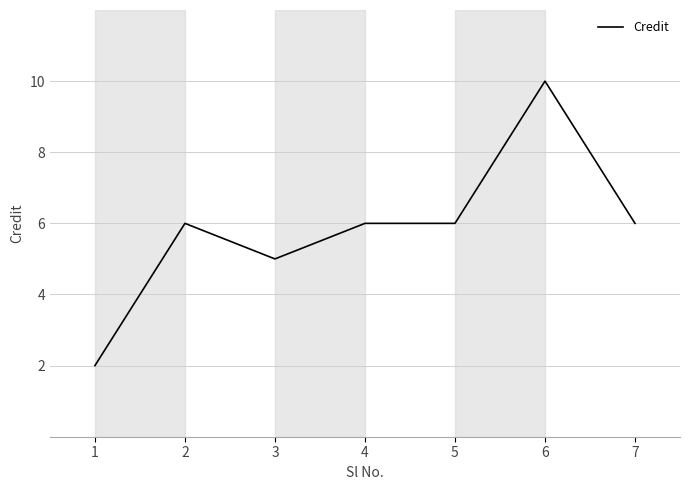

What value does the data have at 2?

6